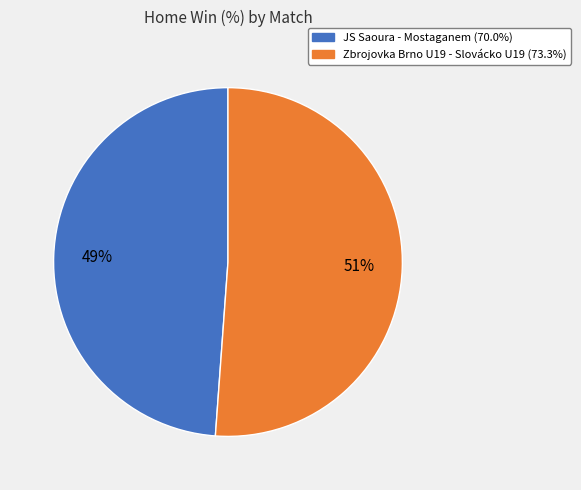

To the nearest percent, what portion does JS Saoura - Mostaganem represent?

49%